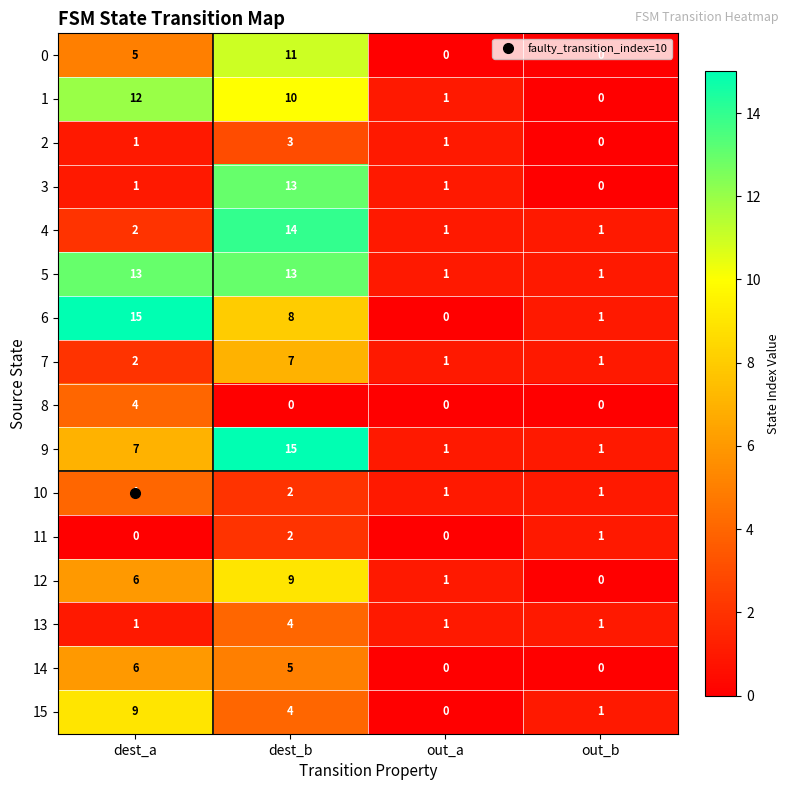

What is the maximum value for 6?

15